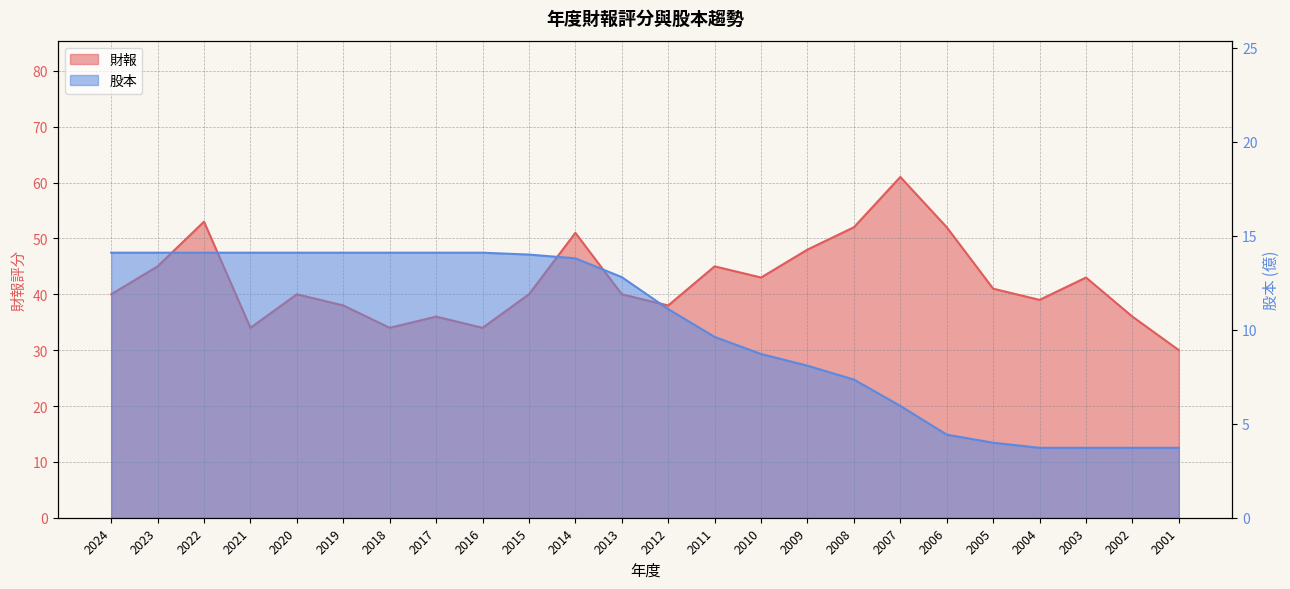

How many lines are shown in the chart?

2